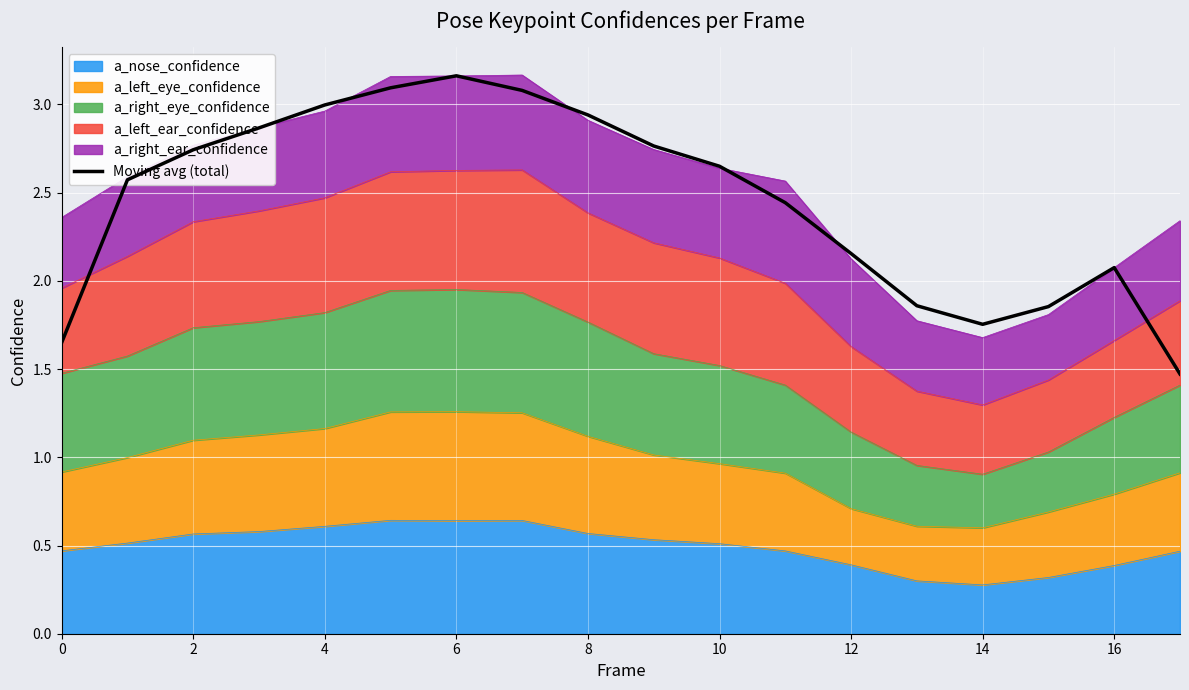

The chart shows a value of 5.5 at 14. True or false?

False